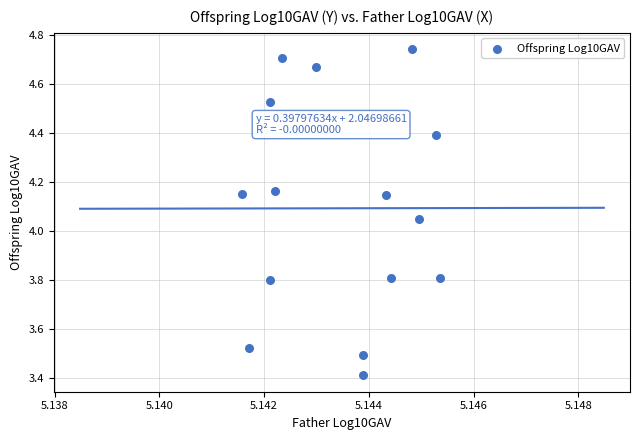

What is the range of Y values (max minus min)?

1.3